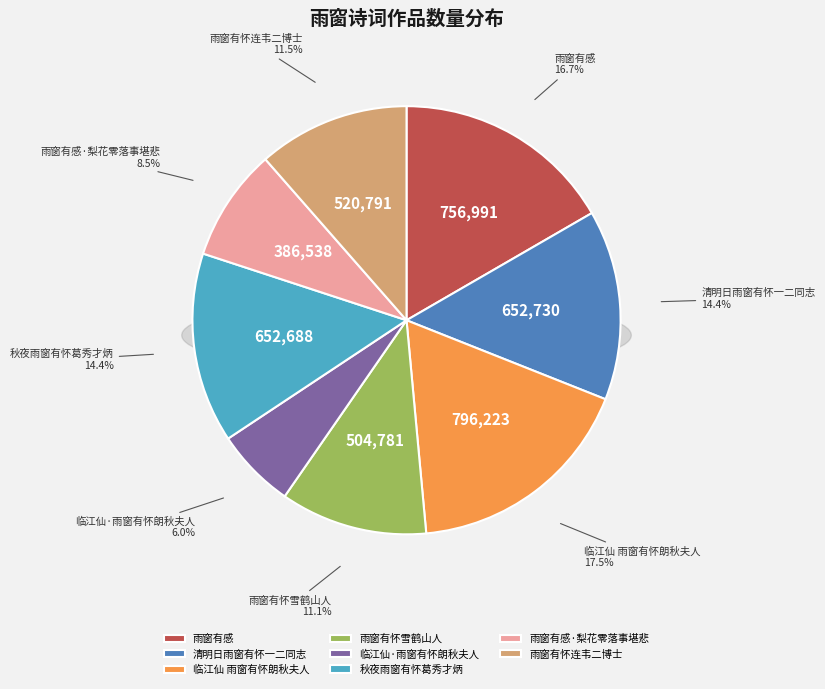

What percentage is the 临江仙 雨窗有怀朗秋夫人 slice, to the nearest percent?

18%